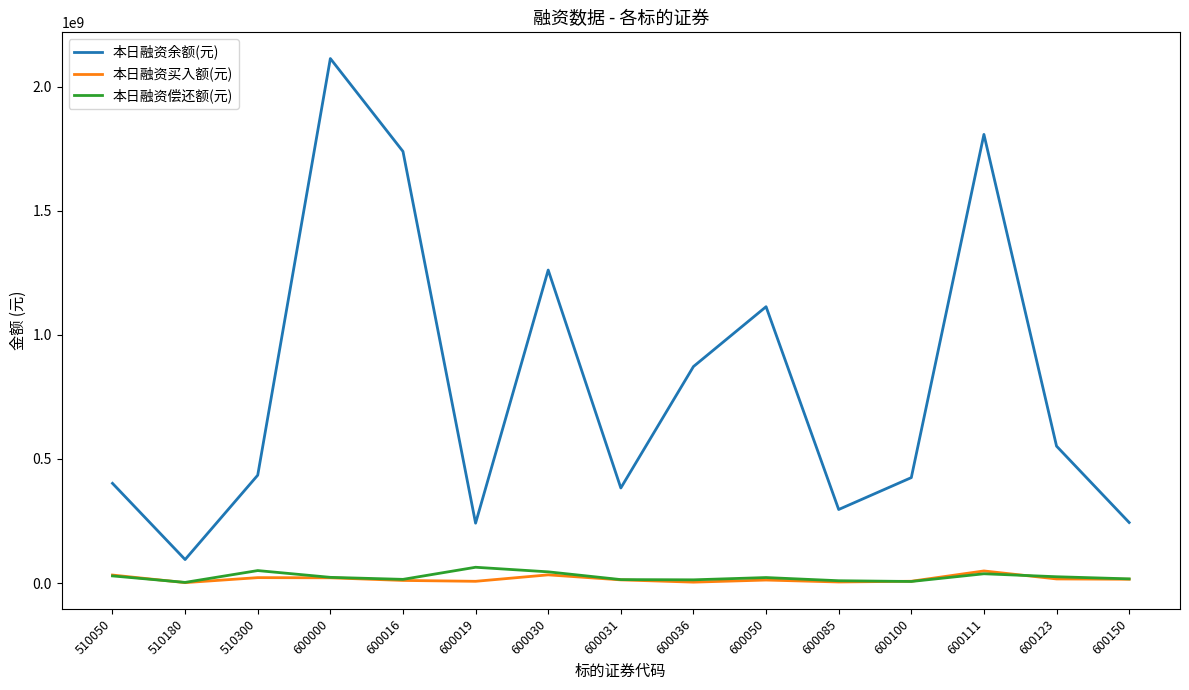

True or false: 本日融资偿还额(元) has more than 0 points higher than both neighbors.

True